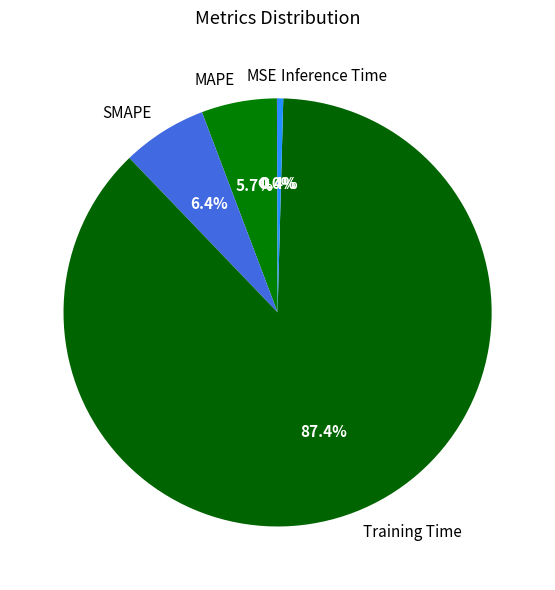

To the nearest percent, what is the difference between the largest and smallest slice percentages?

87%